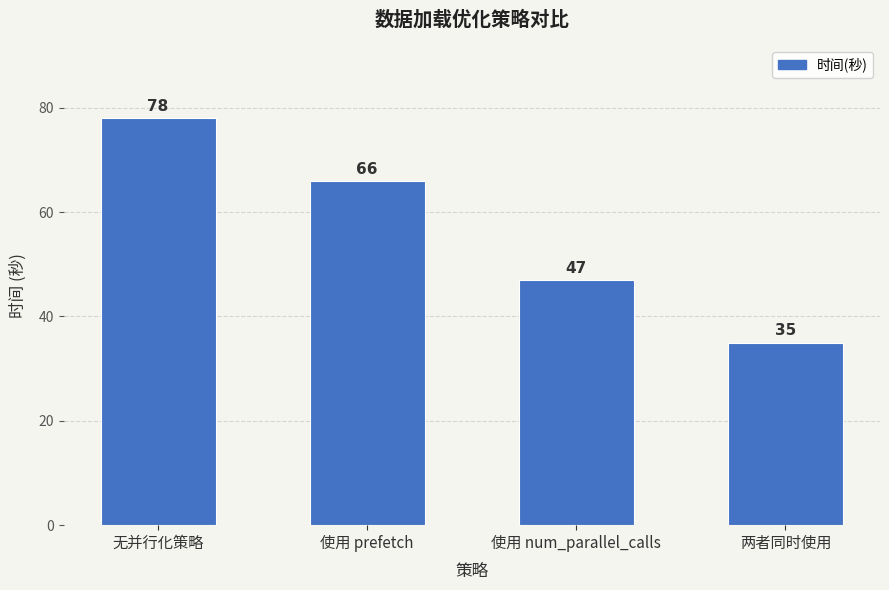

At which label does the data first exceed 66?

无并行化策略